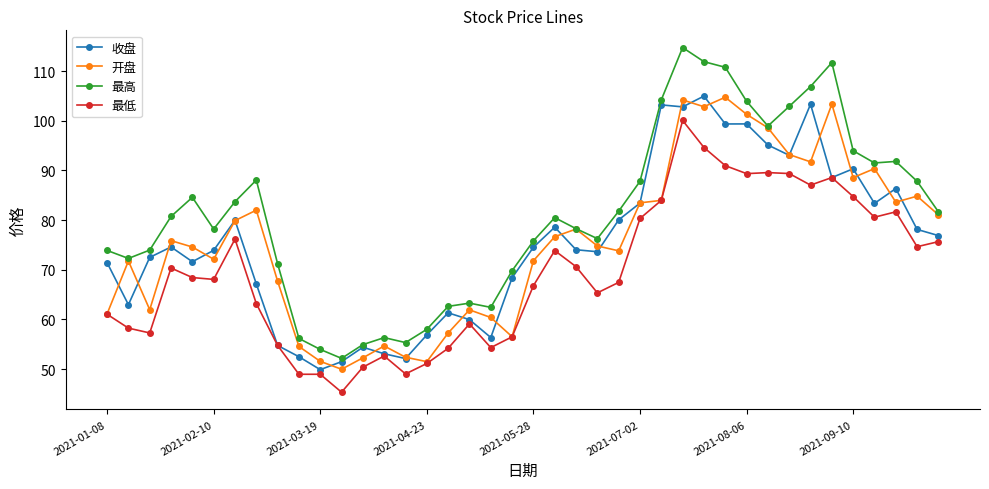

True or false: 开盘 has more than 0 points higher than both neighbors.

True